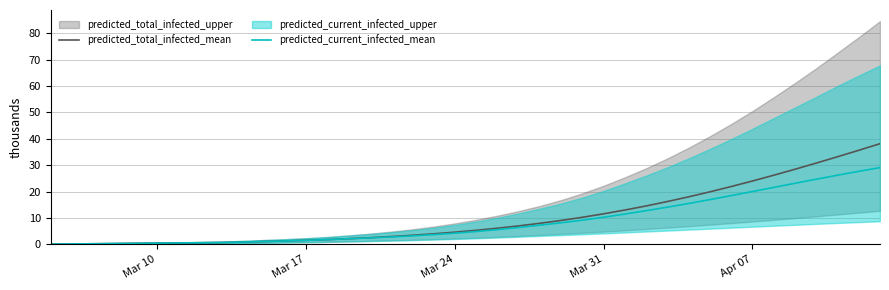

At how many categories does at least one series exceed 24?

7